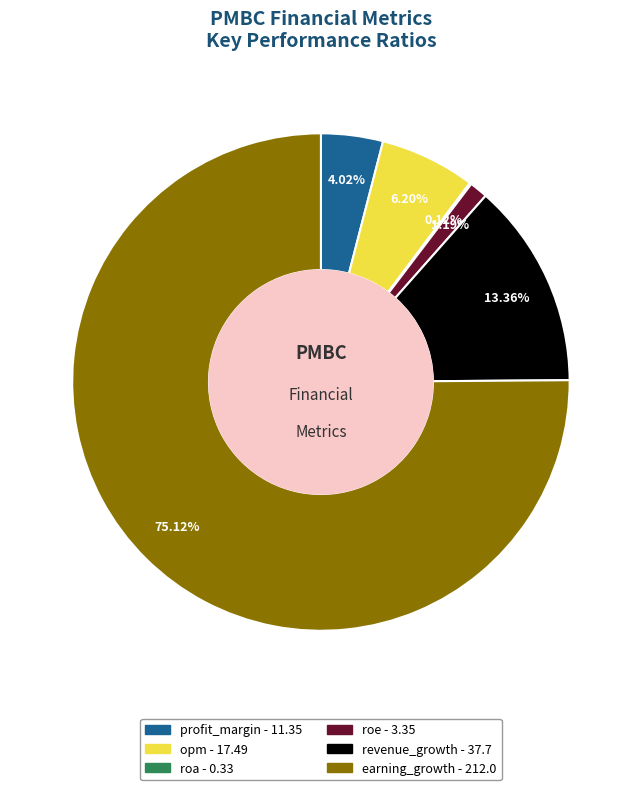

Which slice is the largest?

earning_growth